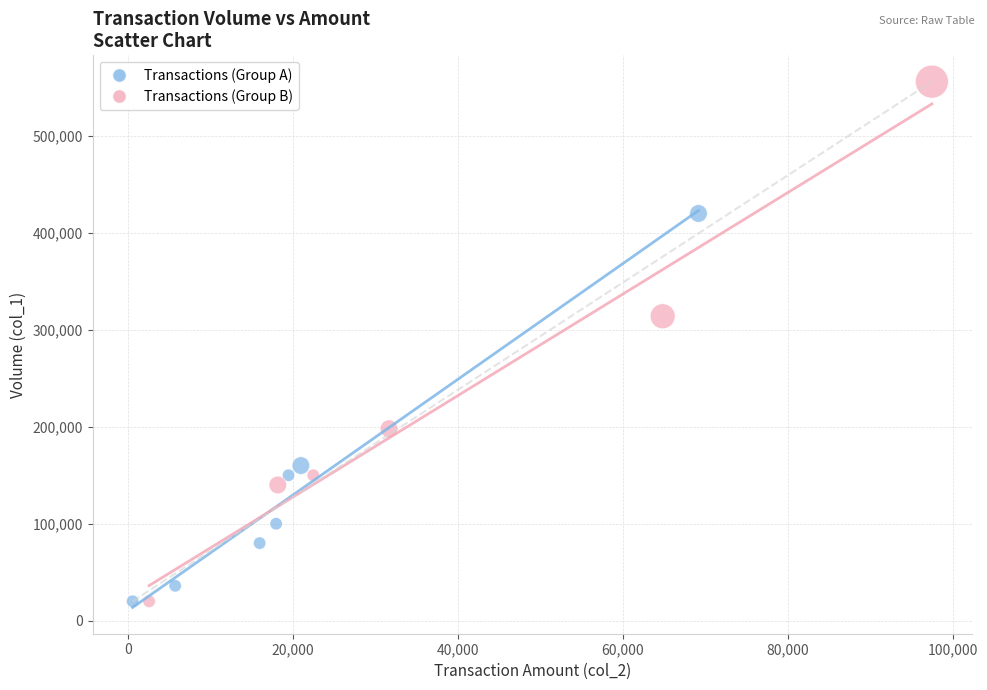

What are all the series names shown in the legend?

Transactions (Group A), Transactions (Group B)